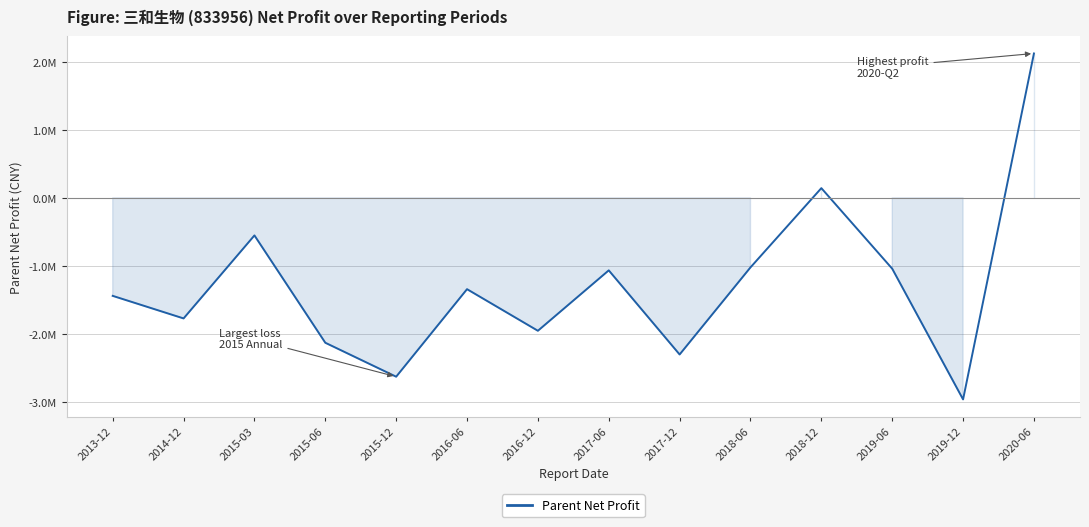

What is the difference between the maximum and minimum values?

5088055.8